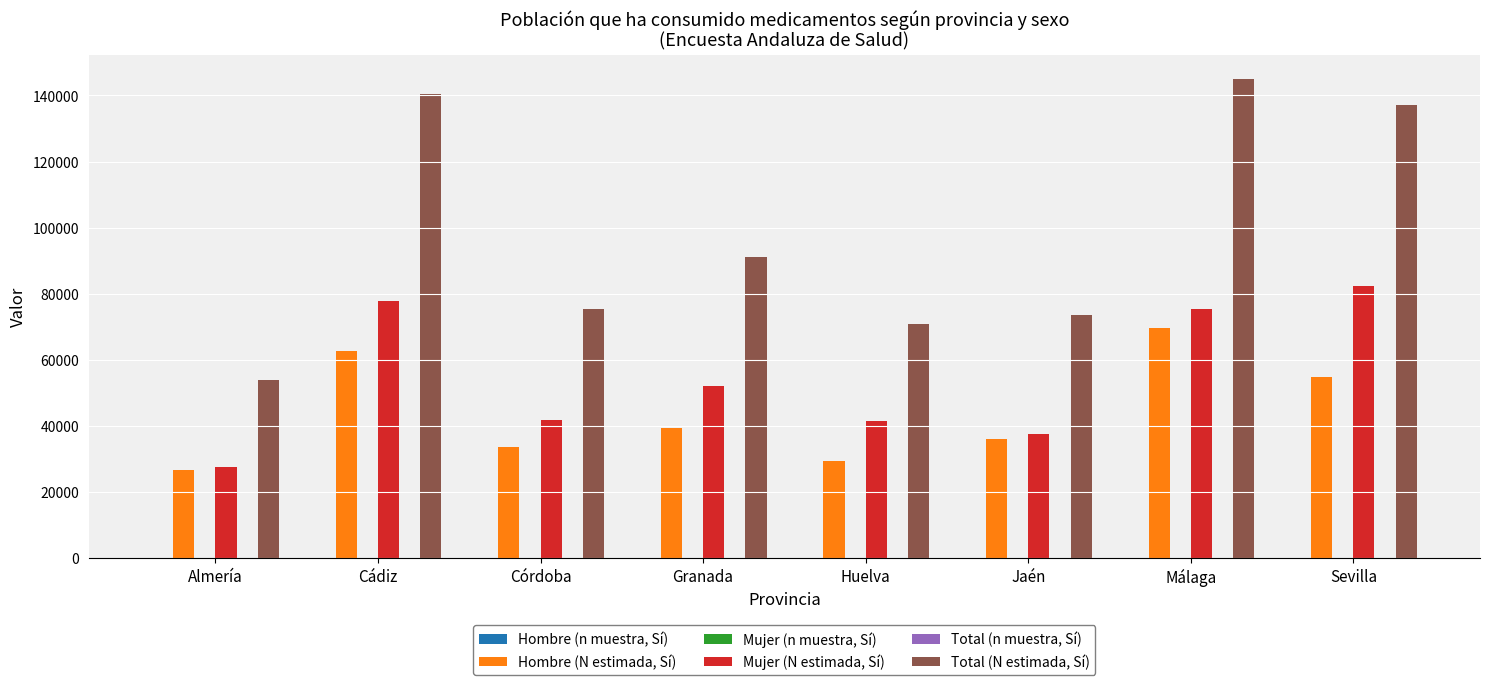

At which label is Total (N estimada, Sí) closest to 99550?

Granada